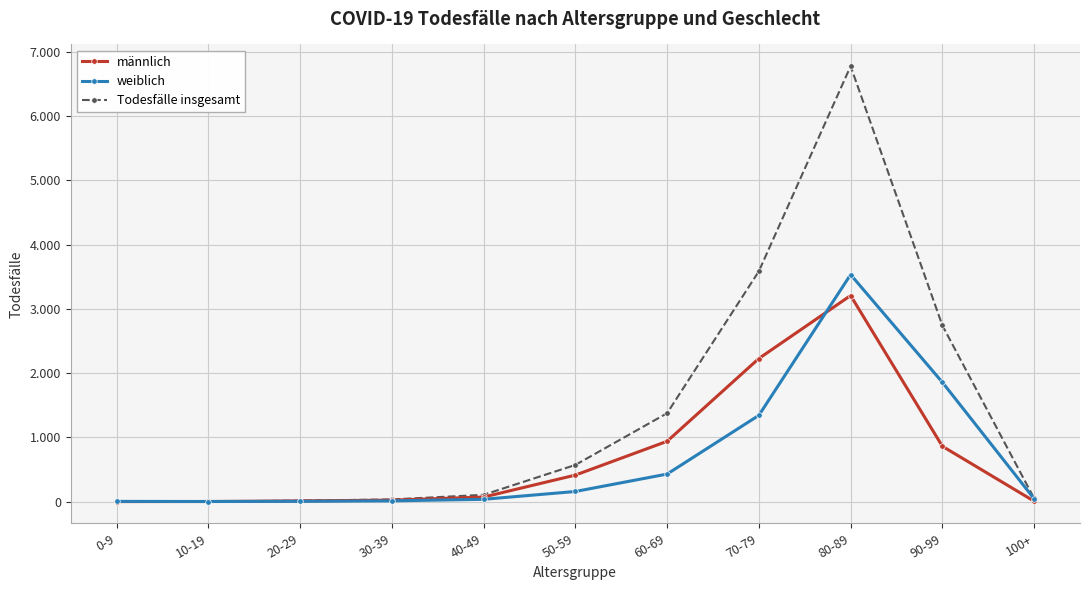

Does the chart have visible grid lines?

Yes